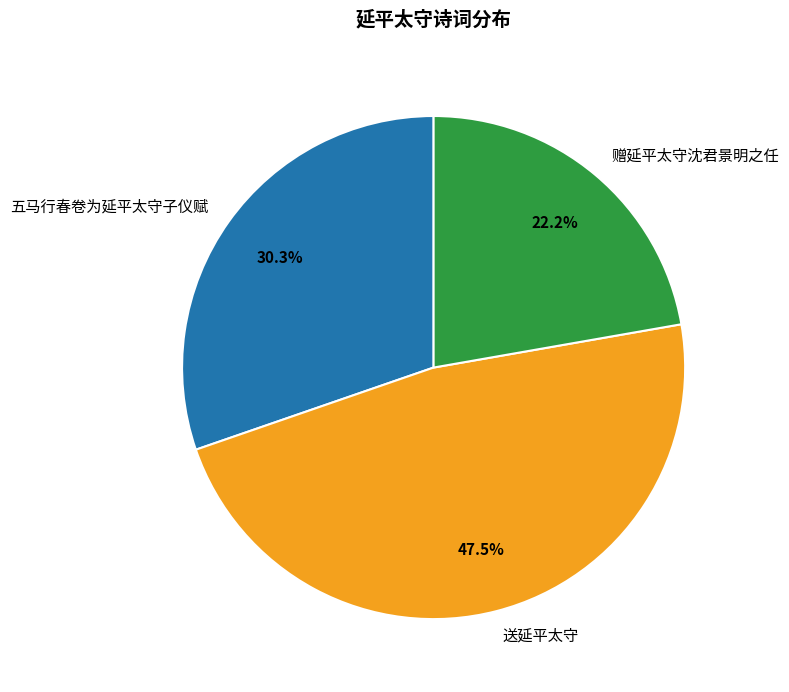

The 五马行春卷为延平太守子仪赋 slice represents 30% of the pie. True or false?

True